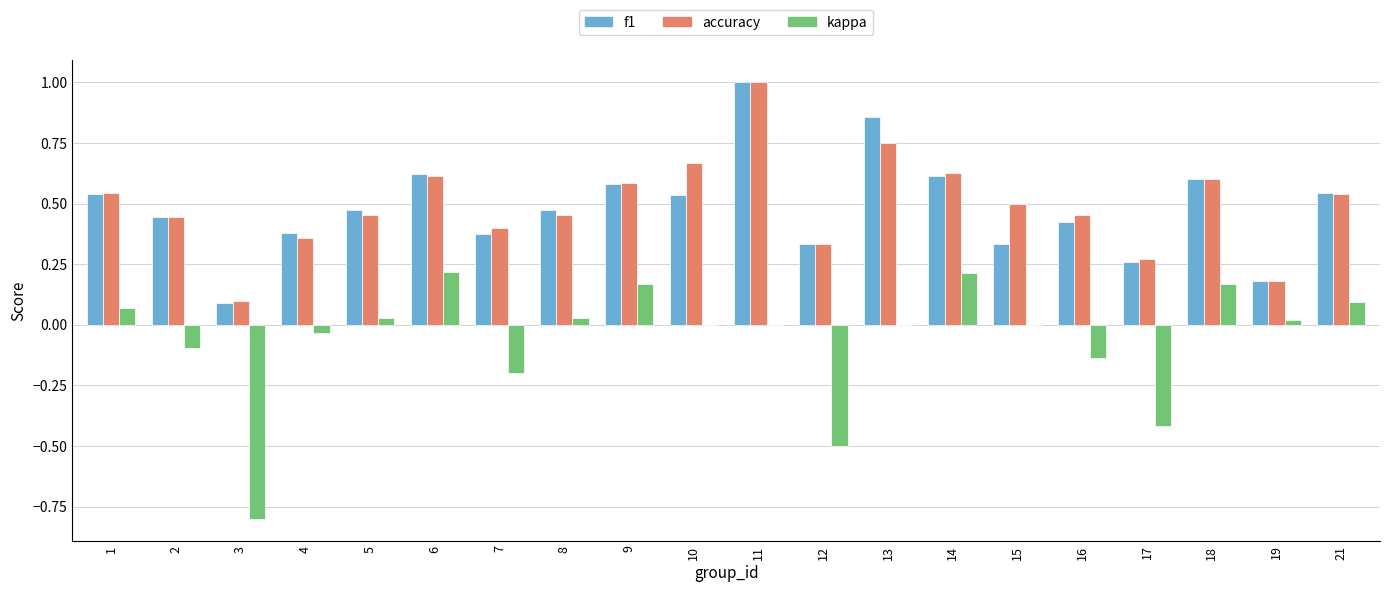

At which category is the sum across all series the highest?

11